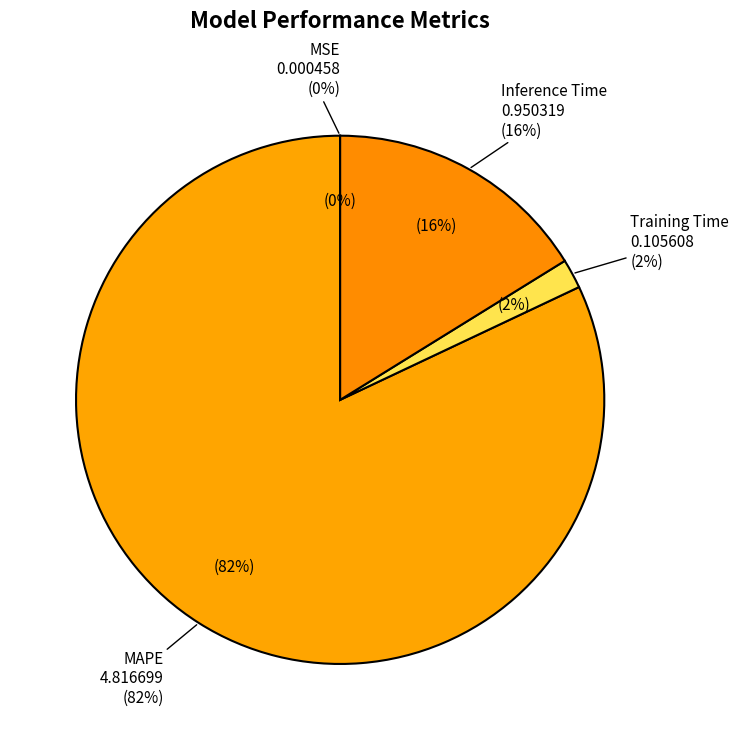

What percentage is the MAPE slice, to the nearest percent?

82%